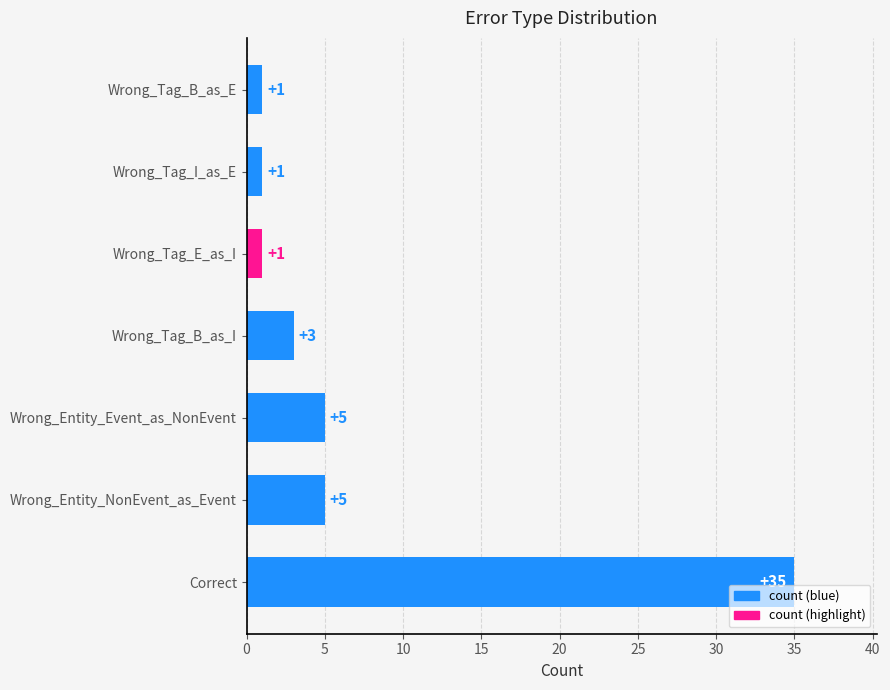

Reading bottom to top, extract all data points from this chart.

35	5	5	3	1	1	1